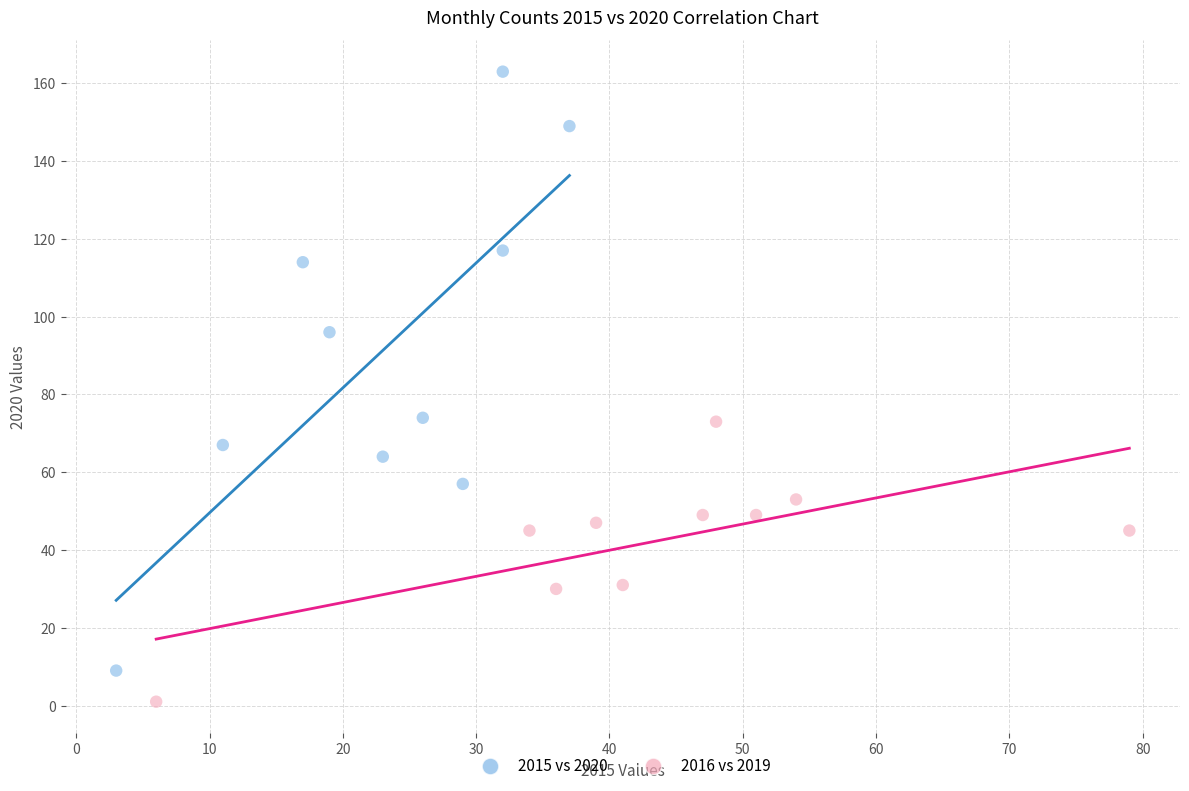

Which series has the widest spread of Y values?

2015 vs 2020